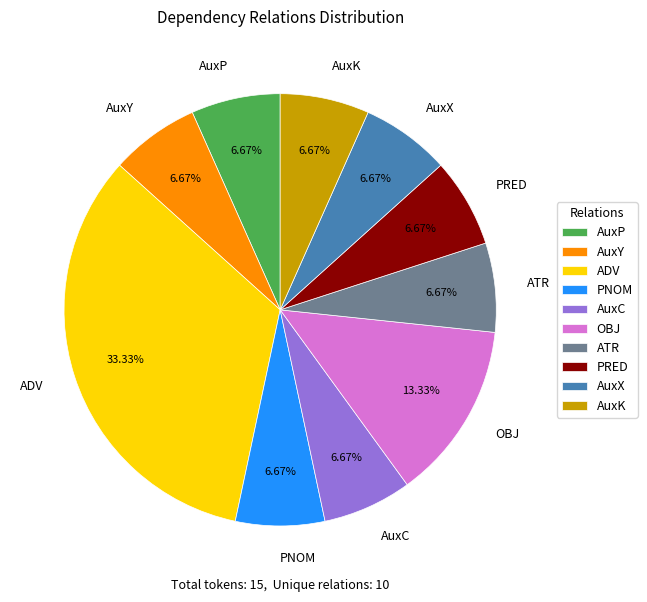

What is the ratio of the value at AuxP to the value at OBJ?

0.5